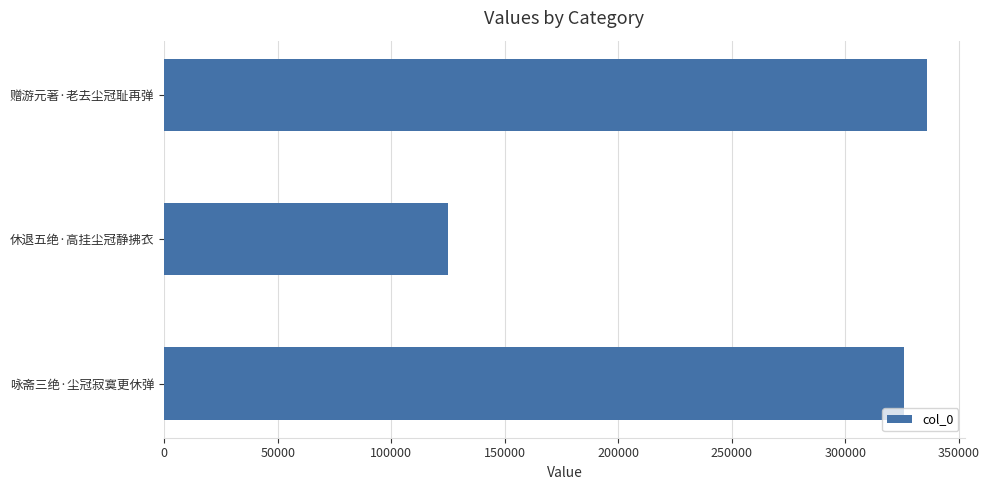

Are the bars horizontal?

Yes